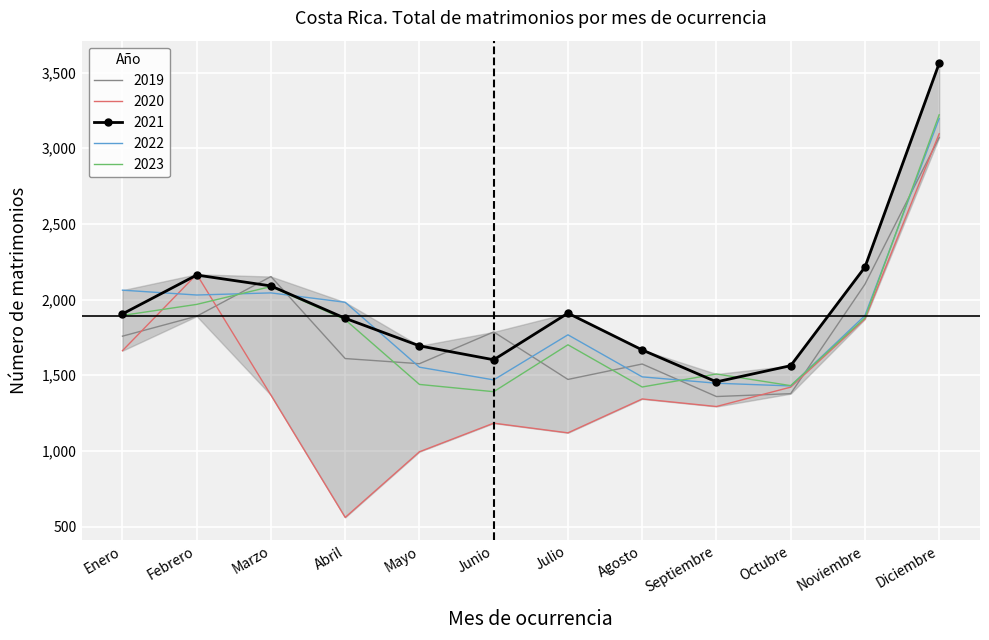

True or false: 2022 has more than 2 points higher than both neighbors.

False